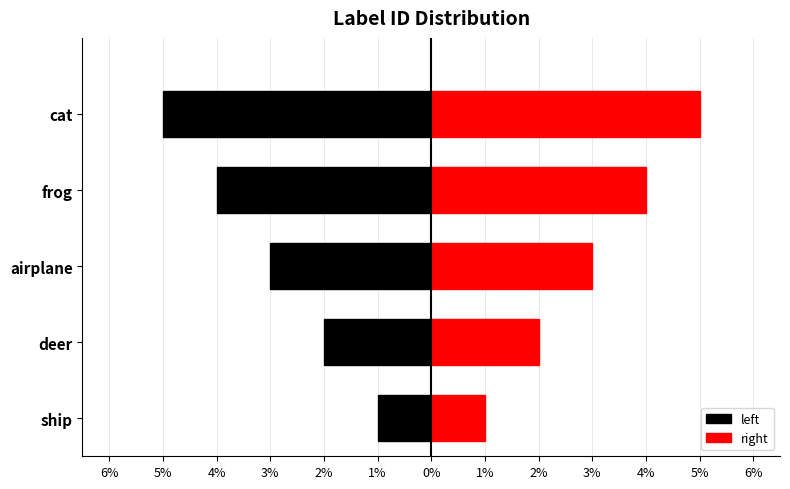

Rank the categories by value from lowest to highest.

ship, deer, airplane, frog, cat